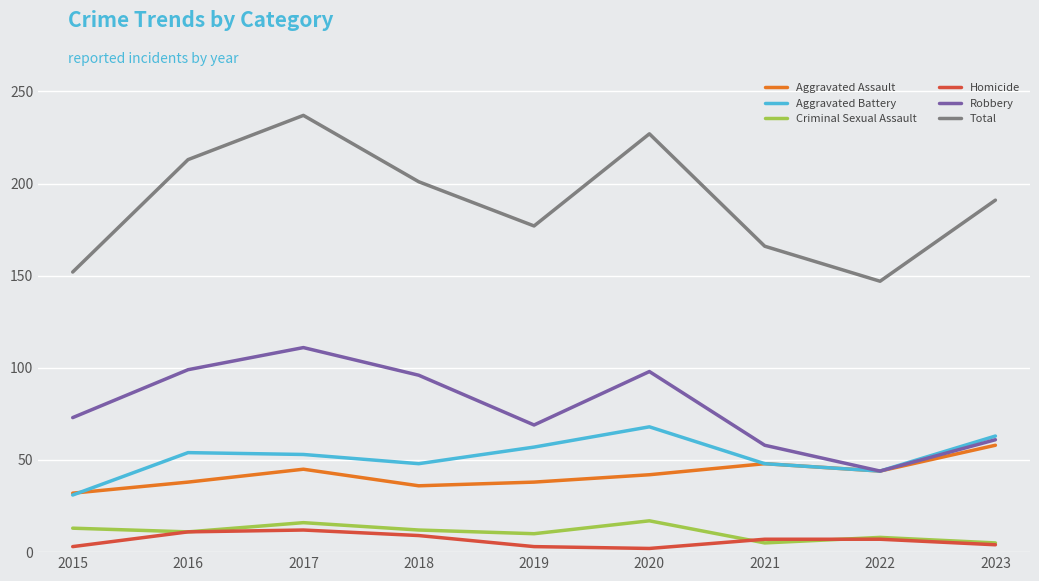

Which series has the widest spread of values?

Total